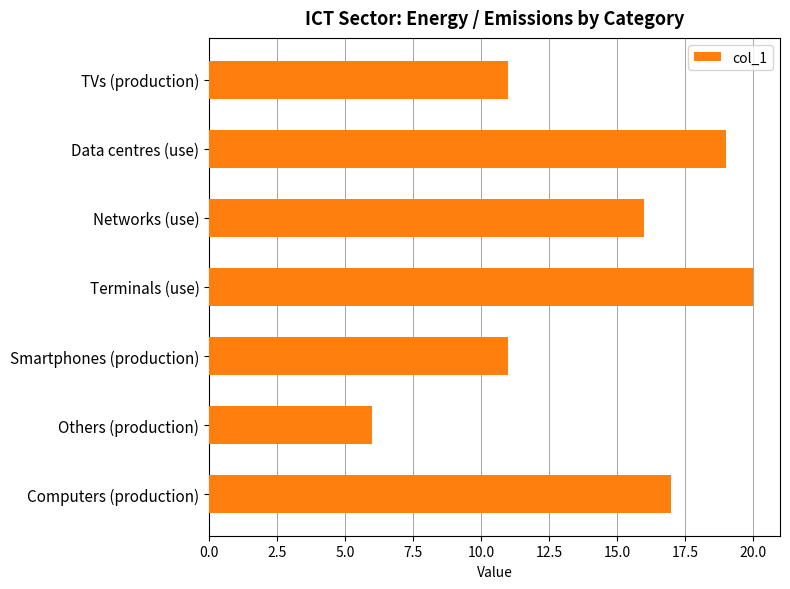

The value at Others (production) is 3. True or false?

False